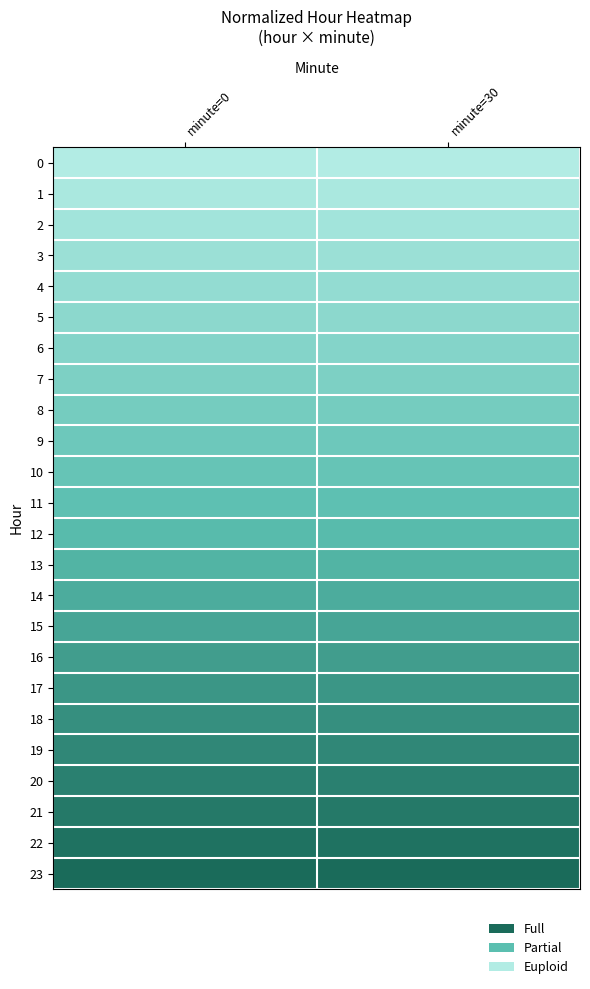

At minute=30, list the series in order from smallest to largest.

0, 1, 2, 3, 4, 5, 6, 7, 8, 9, 10, 11, 12, 13, 14, 15, 16, 17, 18, 19, 20, 21, 22, 23